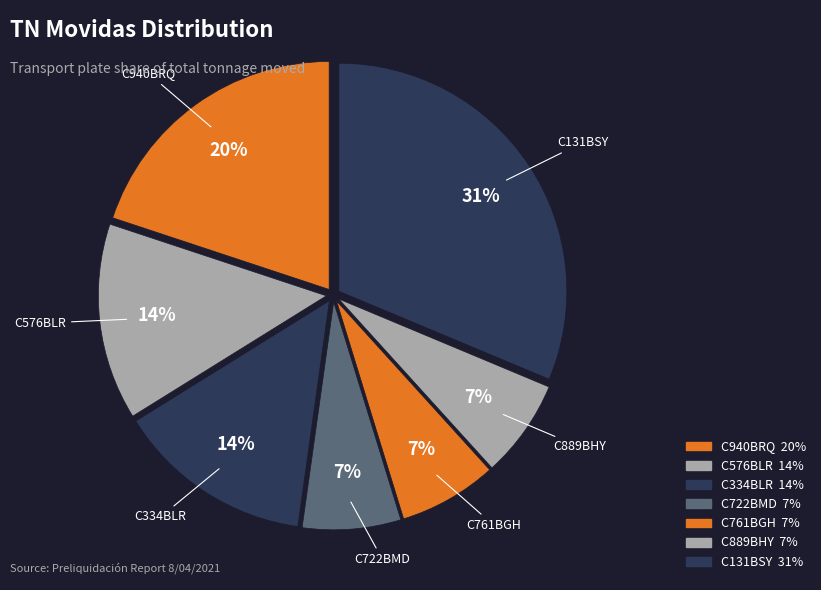

How many slices are in this pie chart?

7